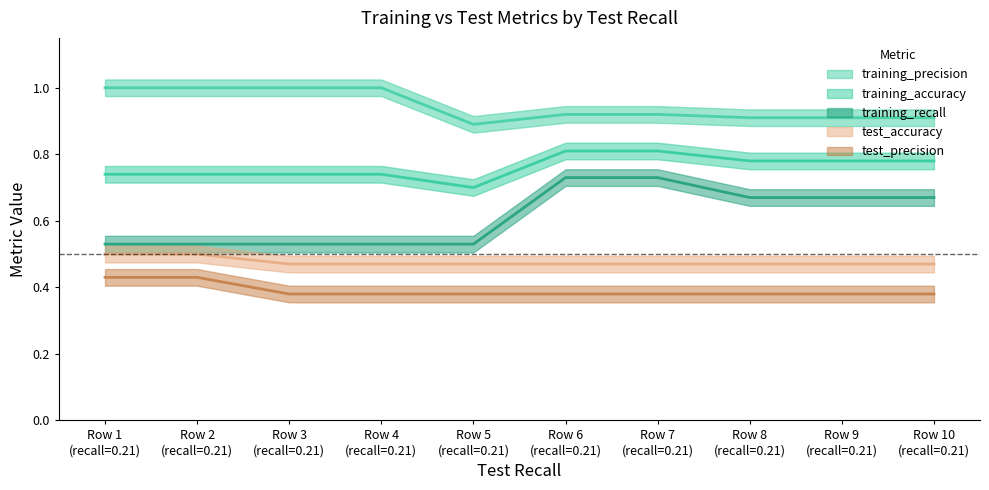

What is the lowest value of the test_accuracy series?

0.5